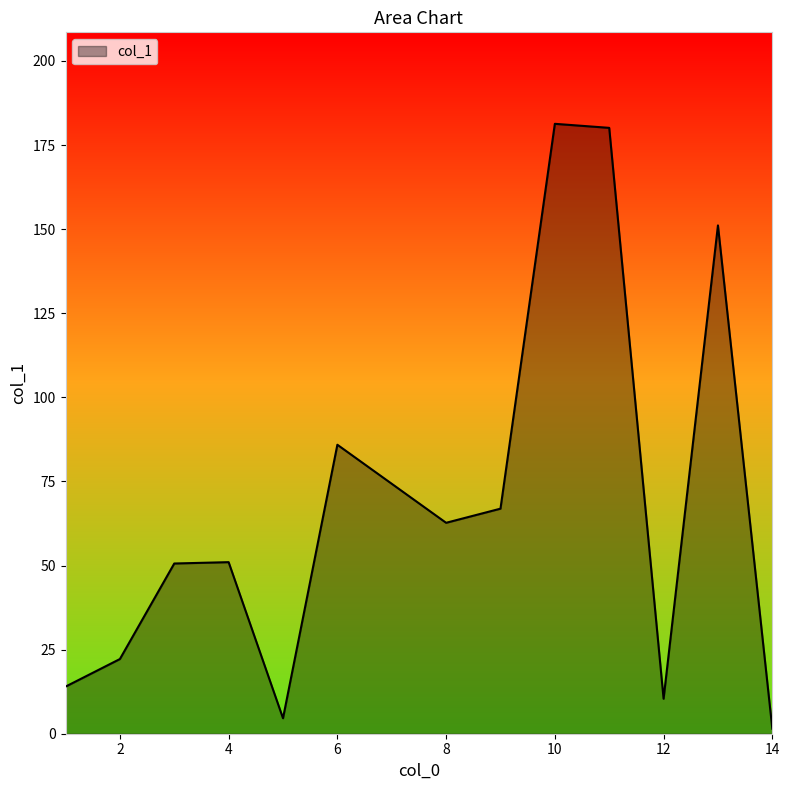

What is the difference between the maximum and minimum values?

179.8